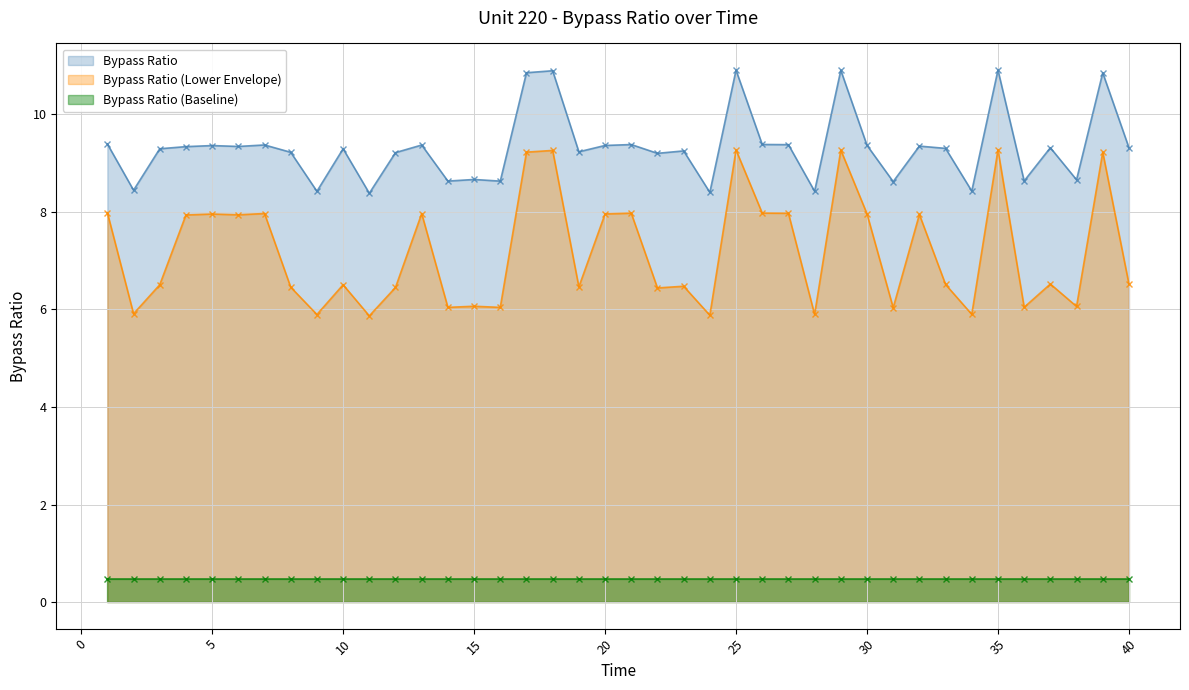

True or false: Bypass Ratio has more than 2 interior local peaks.

True